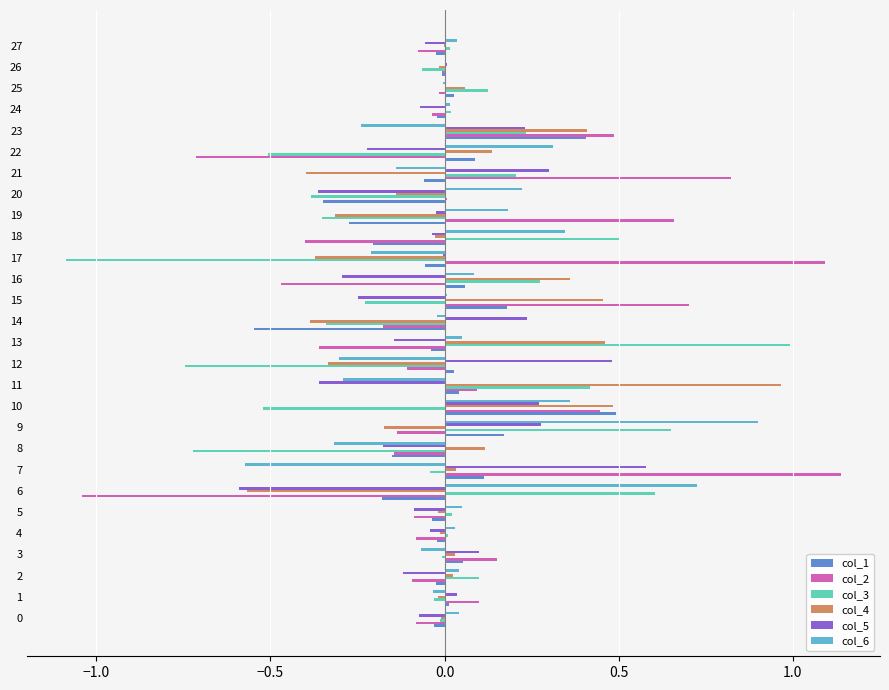

Is the value of col_6 at 13 greater than the value of col_4 at 8?

No